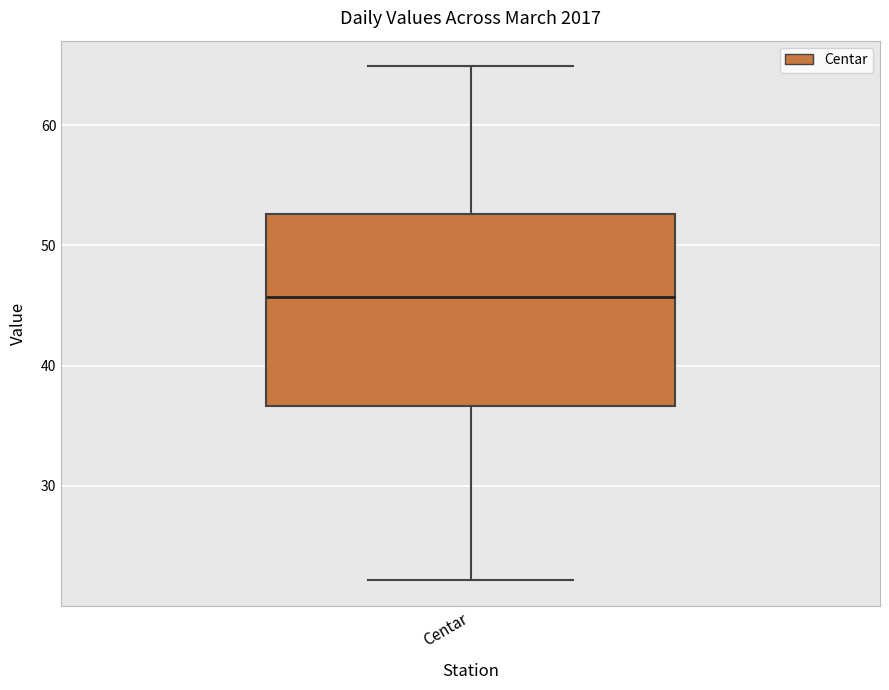

Where is the lower edge of the box for Centar on the y-axis? The values are not printed on the chart, so give them approximately, as read against the axis.

37